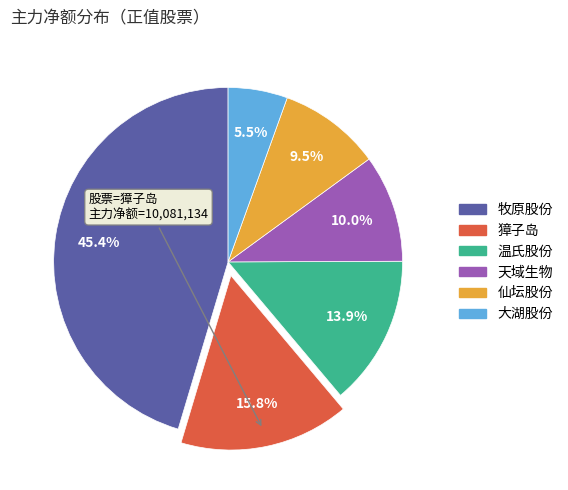

What is the smallest slice in the pie chart?

大湖股份